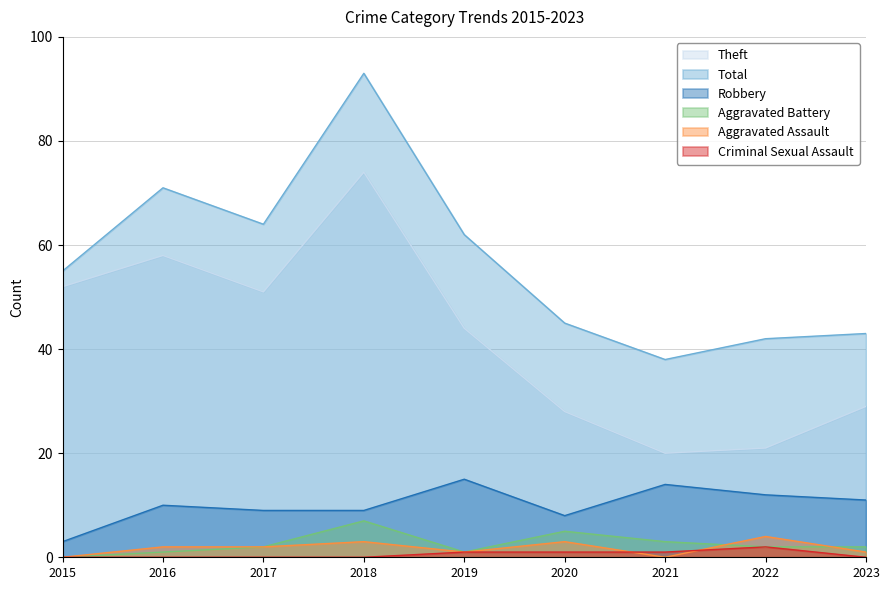

True or false: Total and Aggravated Assault intersect in this chart.

False